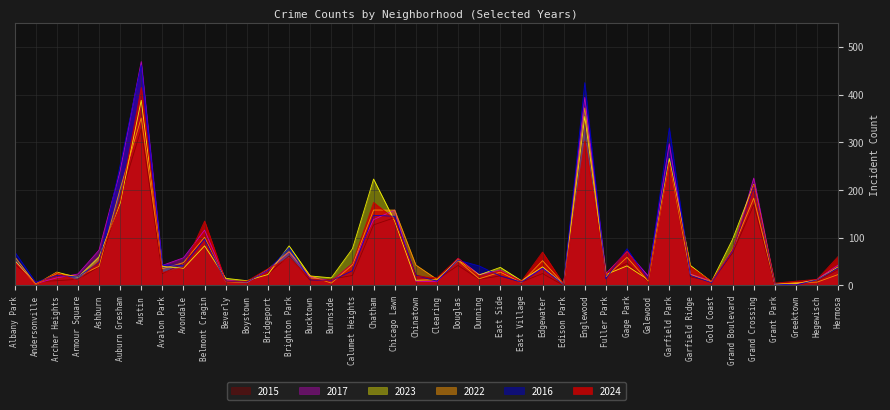

Where is 2023 nearest to the value 195?

Grand Crossing